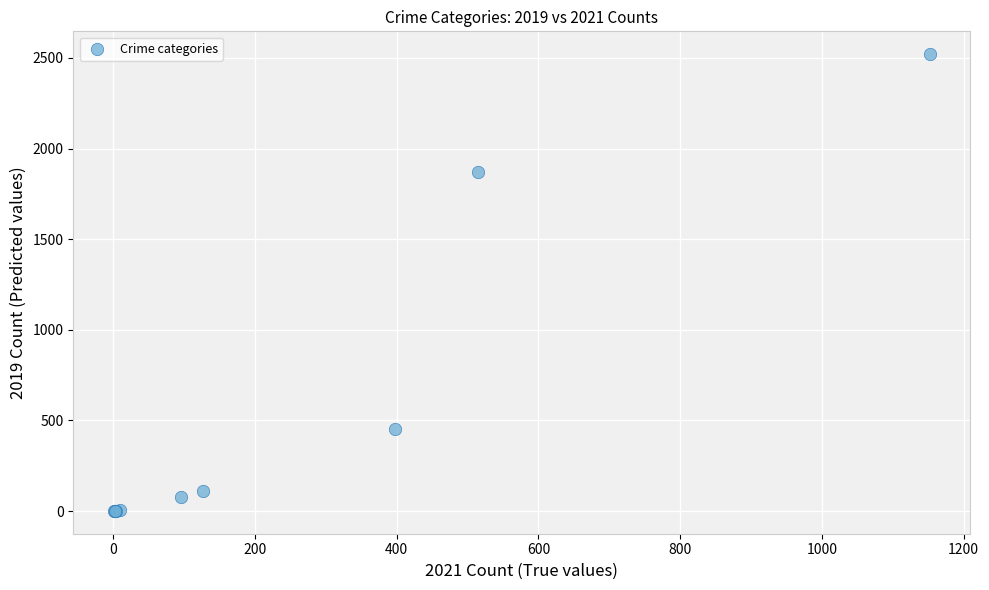

What Y value in the scatter plot is closest to 1261?

1872